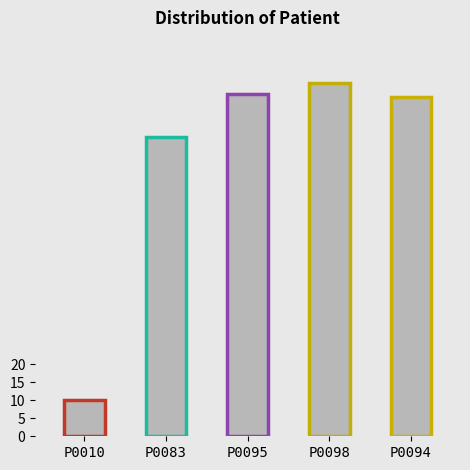

Rank the categories by value from highest to lowest.

P0098, P0095, P0094, P0083, P0010